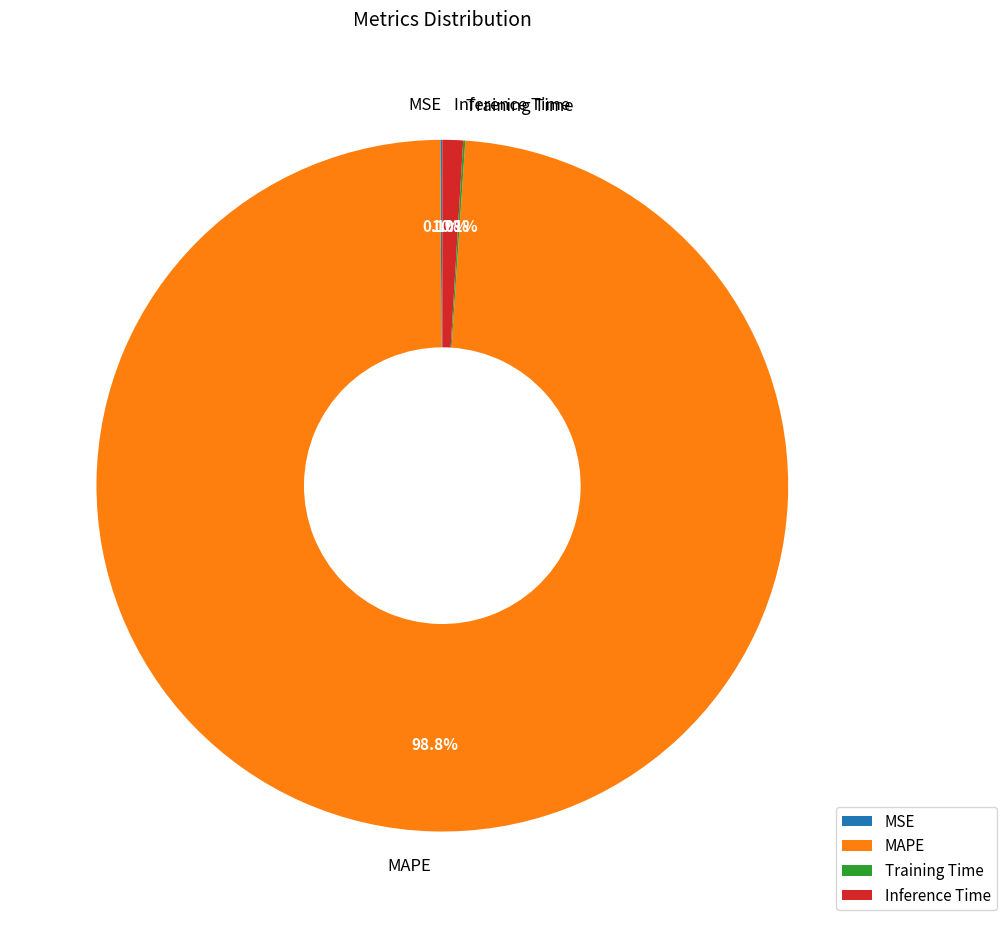

True or false: MAPE accounts for 85% of the total.

False